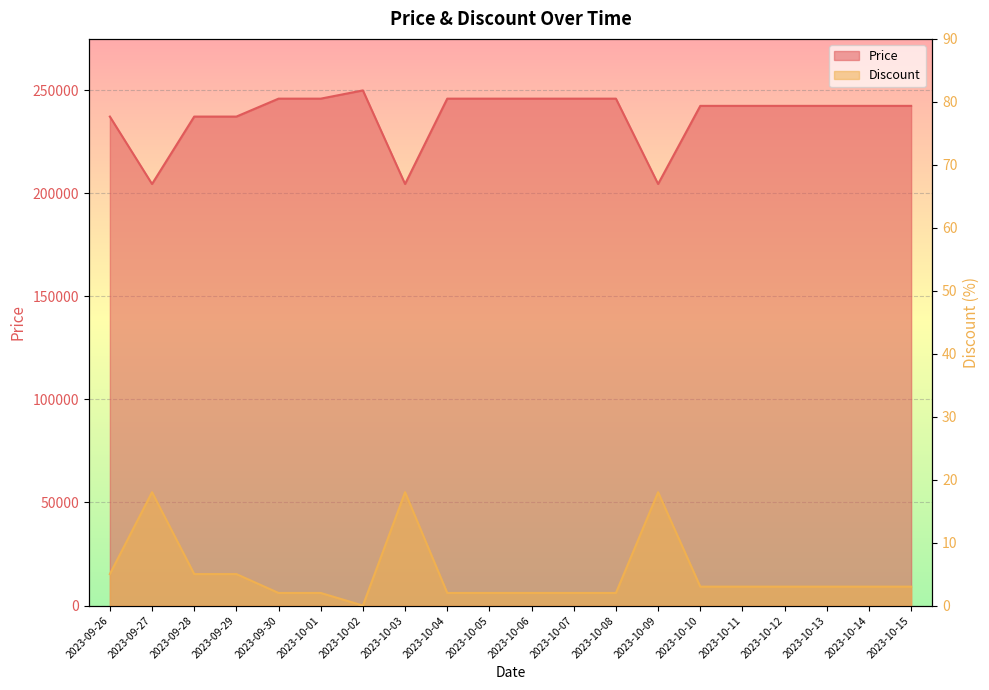

How many distinct data groups are displayed?

2